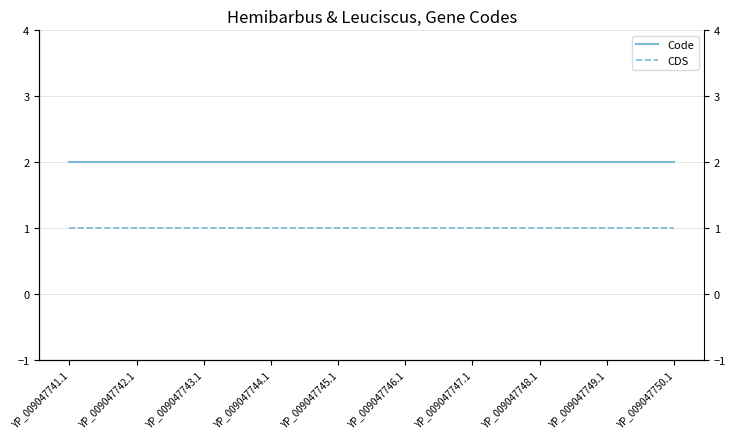

At which label does Code reach its minimum?

YP_009047741.1